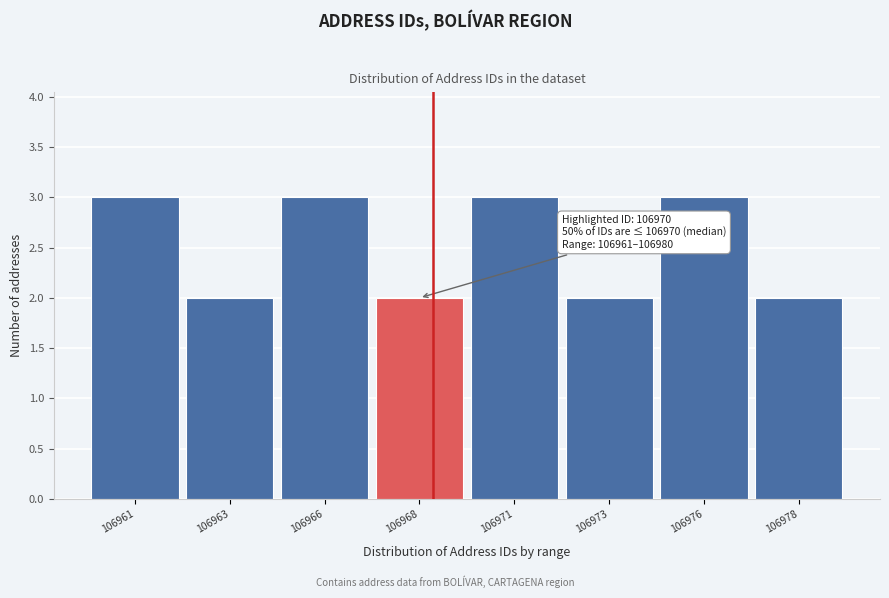

Reading left to right, what are all the values shown in this chart?

106961=3	106963=2	106966=3	106968=2	106971=3	106973=2	106976=3	106978=2